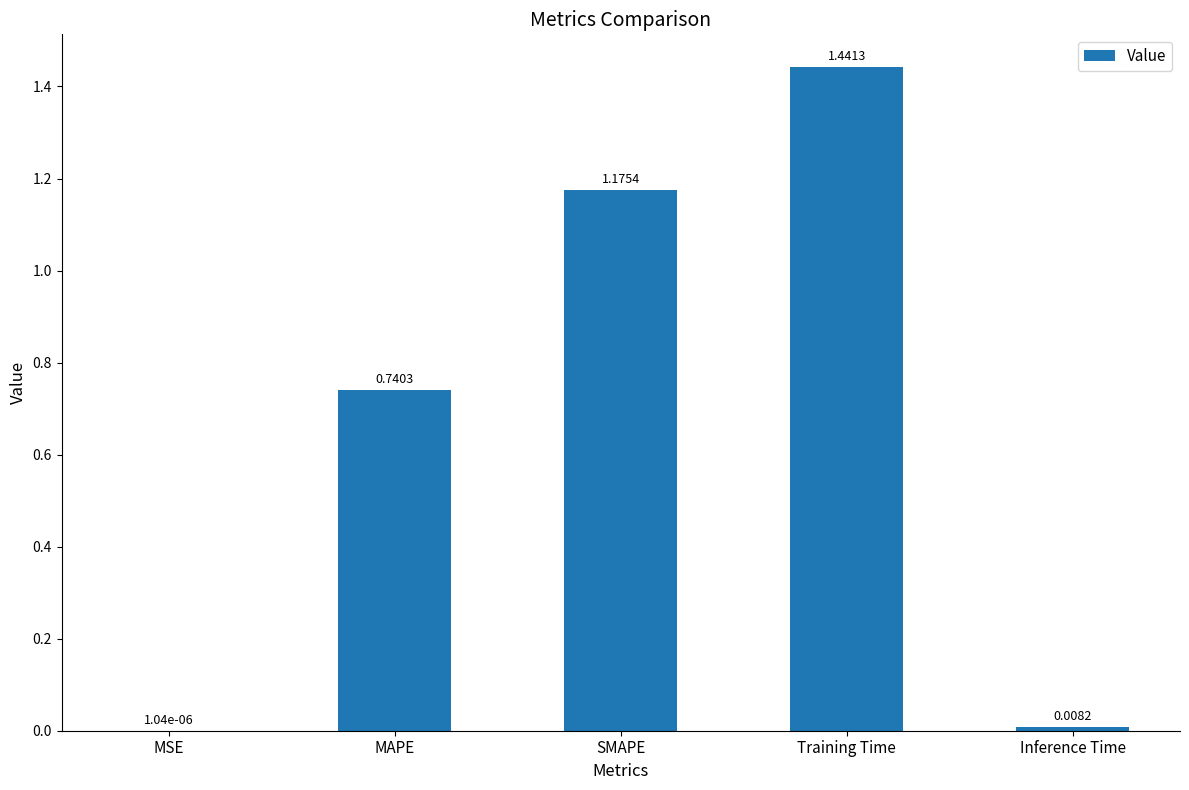

At which category does the chart reach its peak across all series?

Training Time